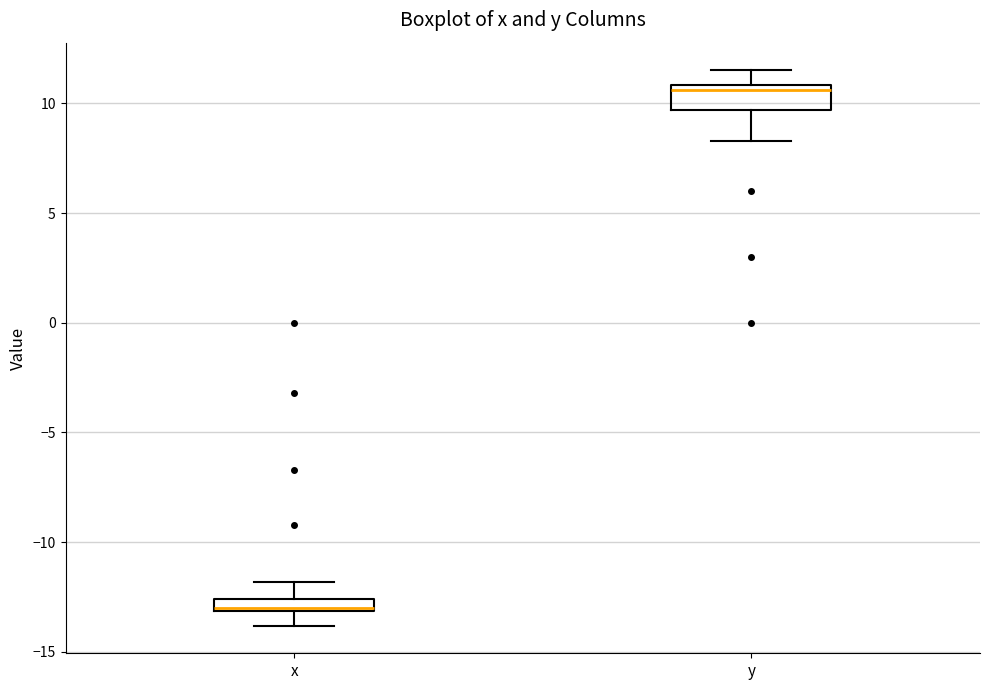

Which box is the tallest, from its lower edge to its upper edge?

y